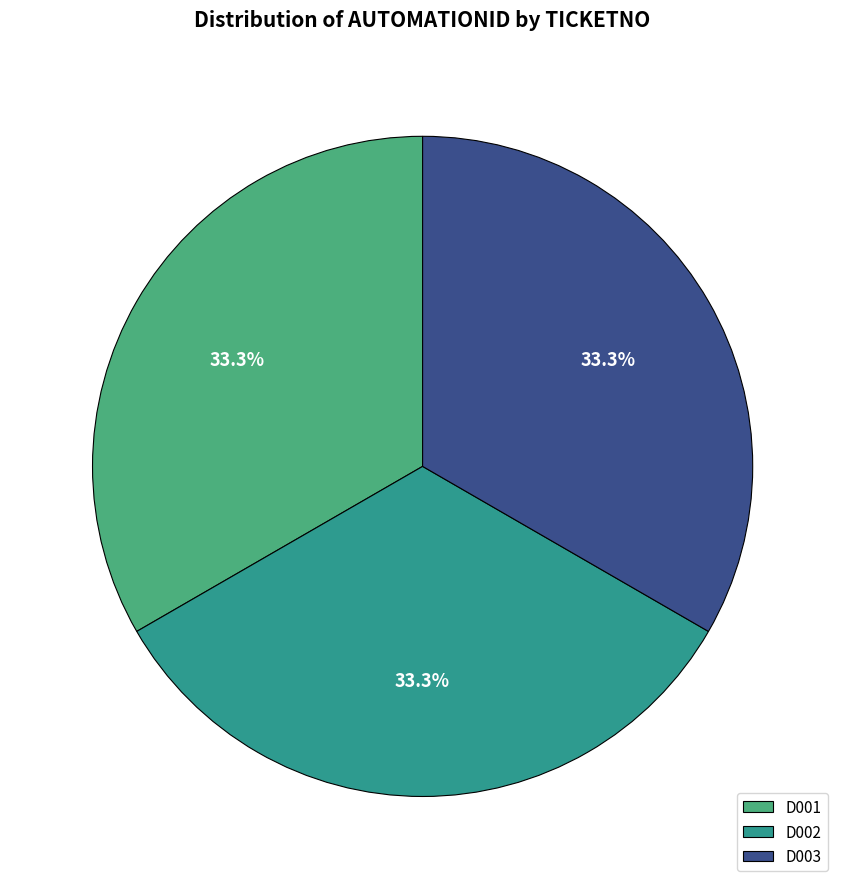

What percentage is NOT represented by D003?

66.7%